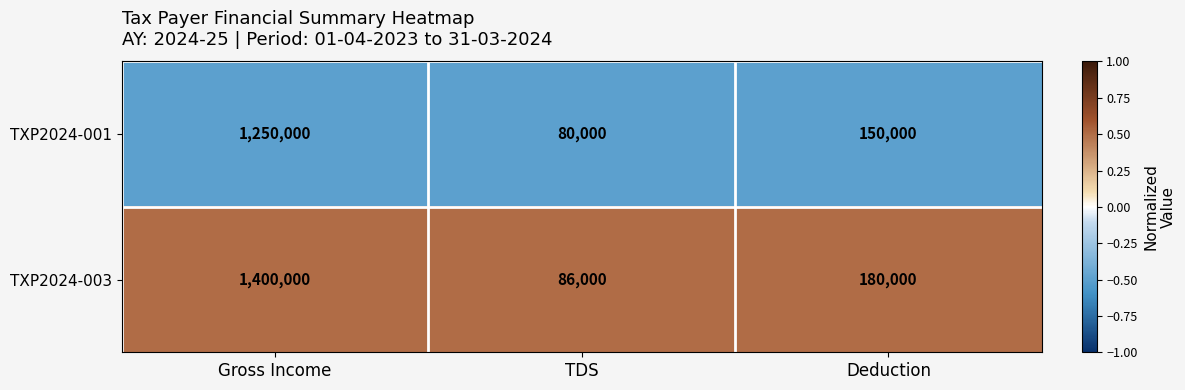

Between Gross Income and Deduction, which series saw the biggest shift?

TXP2024-003